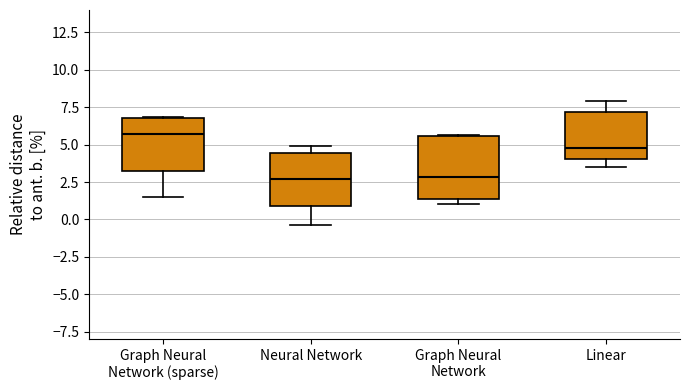

Reading left to right, read every box against the y-axis: the position of its median line, the range the box covers, and the ends of its whiskers. The values are not printed on the chart, so give them approximately, as read against the axis.

Graph Neural Network (sparse): median 5.5, box 3.0 to 7.0, whiskers 1.5 to 7.0
Neural Network: median 2.5, box 1.0 to 4.5, whiskers -0.5 to 5.0
Graph Neural Network: median 3.0, box 1.5 to 5.5, whiskers 1.0 to 5.5
Linear: median 4.5, box 4.0 to 7.0, whiskers 3.5 to 8.0